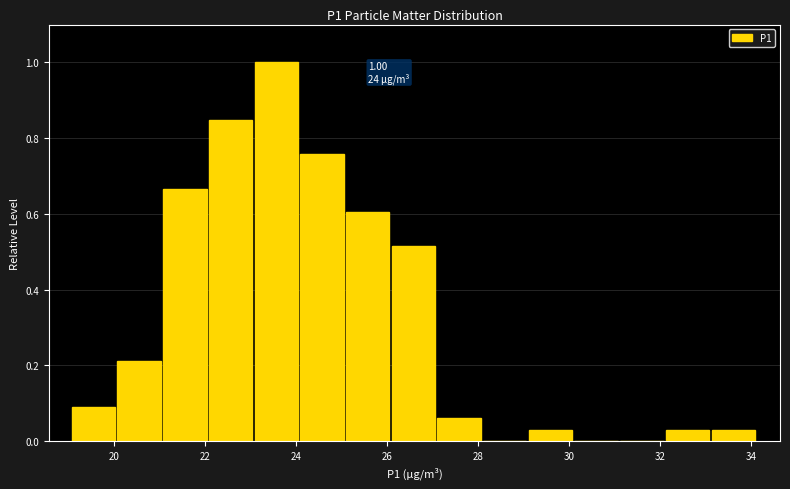

Which range on the x-axis has the tallest bar?

23.0 to 24.0